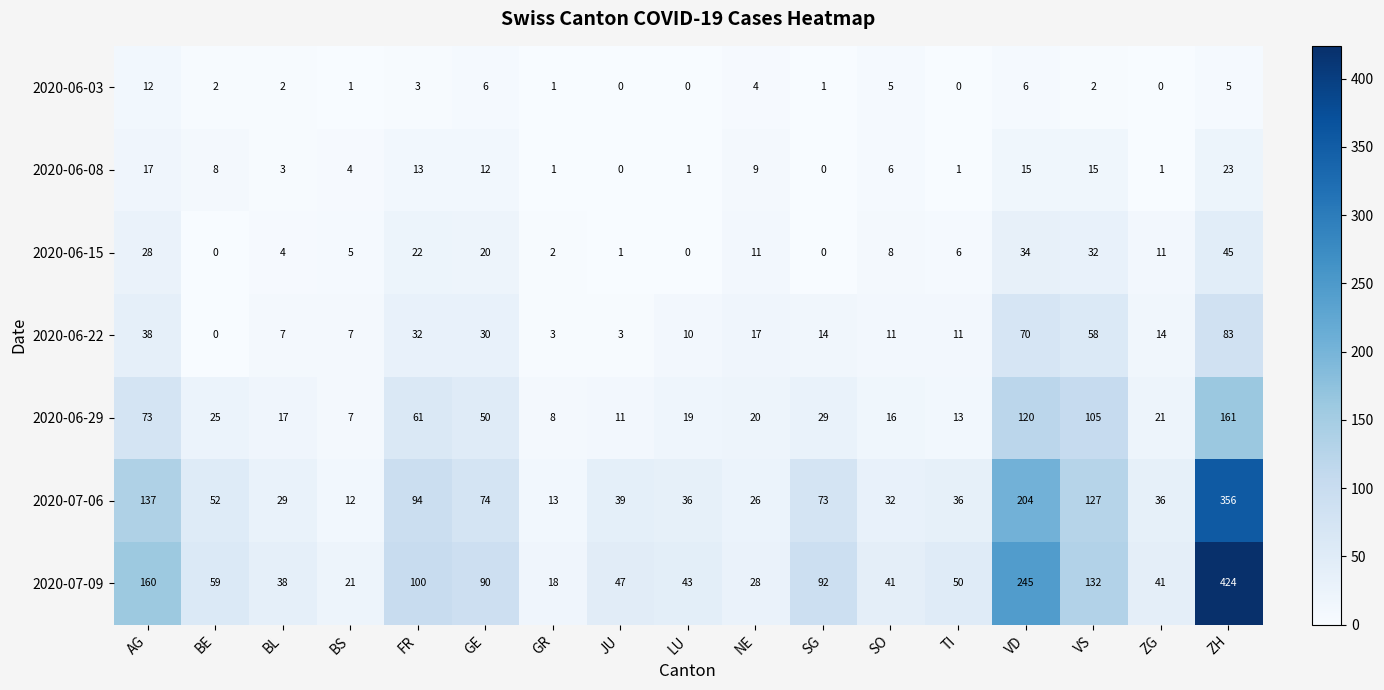

Which series has the largest total across all categories?

2020-07-09